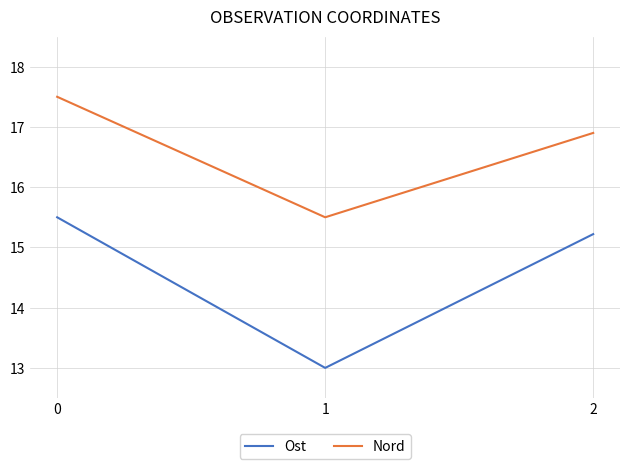

How many data points in Nord are less than 16?

1